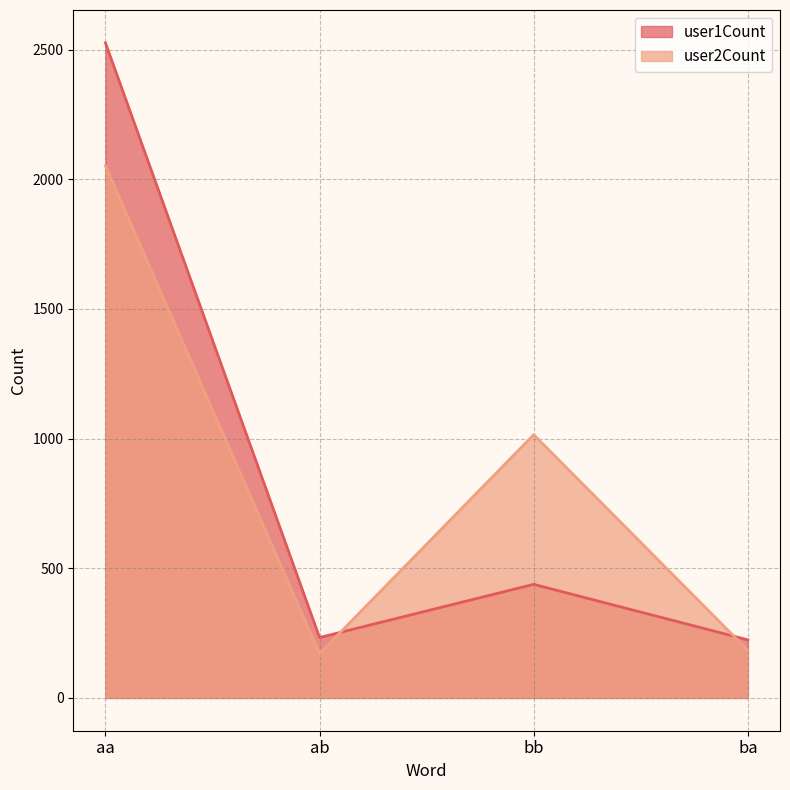

What is the sum of all user2Count values?

3421